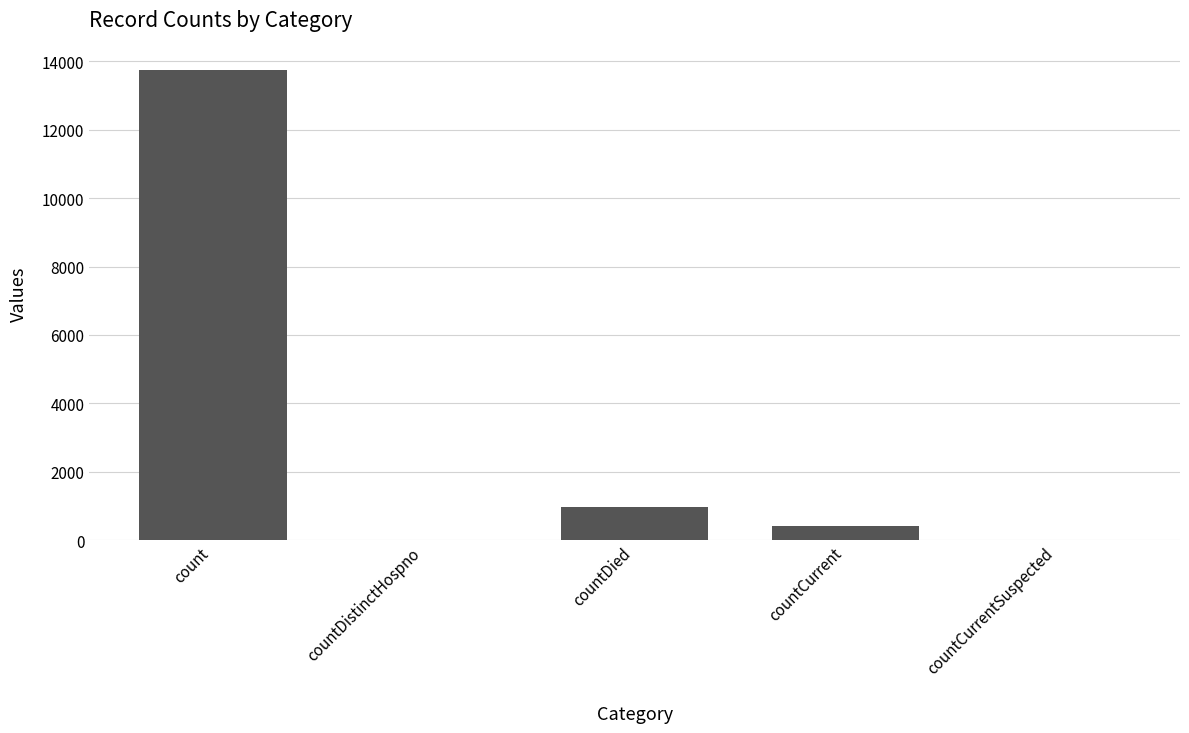

Read the value at countCurrent.

410